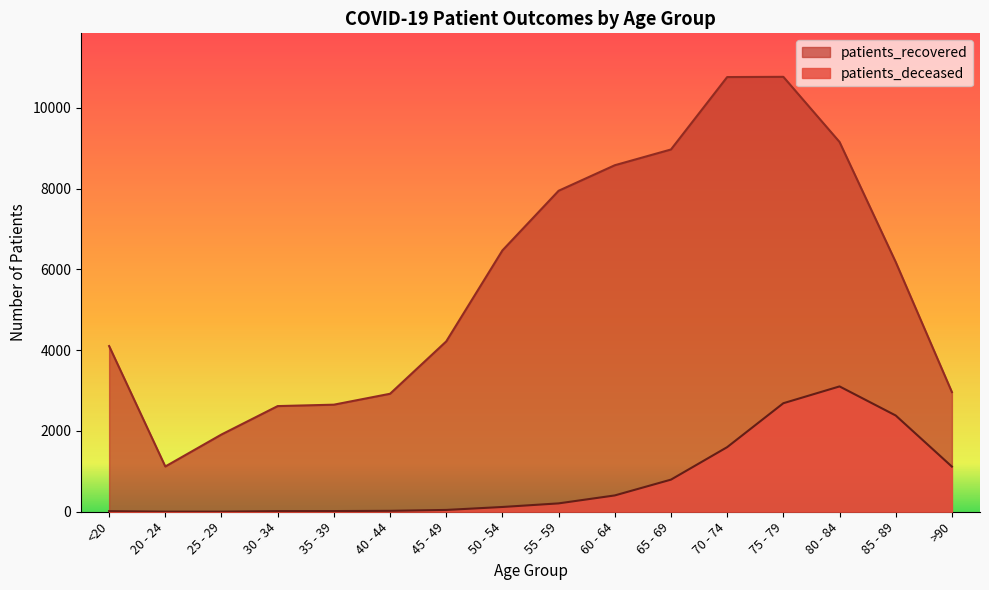

Read the patients_recovered value at >90.

2961